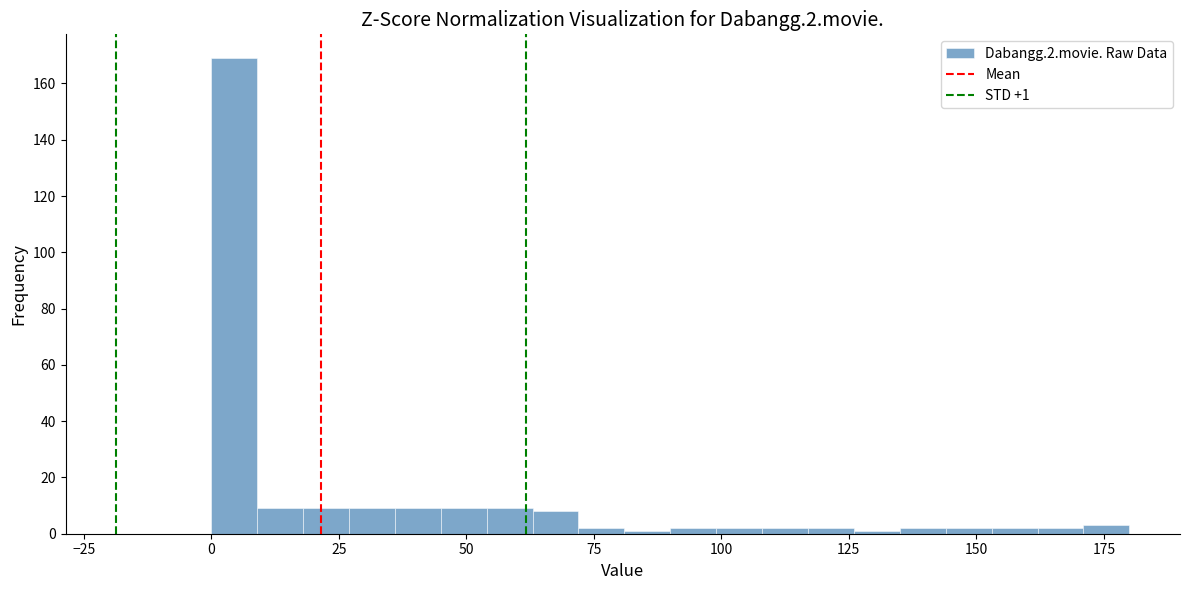

Around what value on the x-axis is the tallest bar? Give the approximate position of its centre, as read against the axis.

5